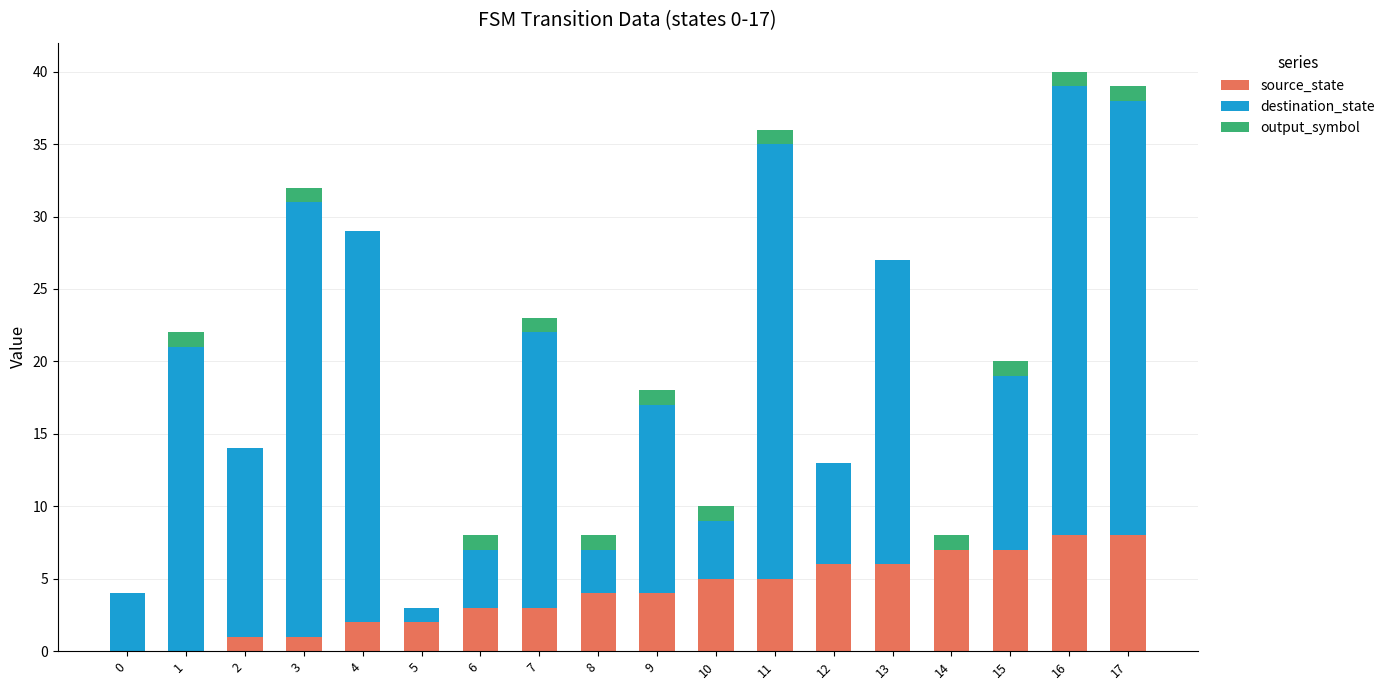

How many distinct data groups are displayed?

3